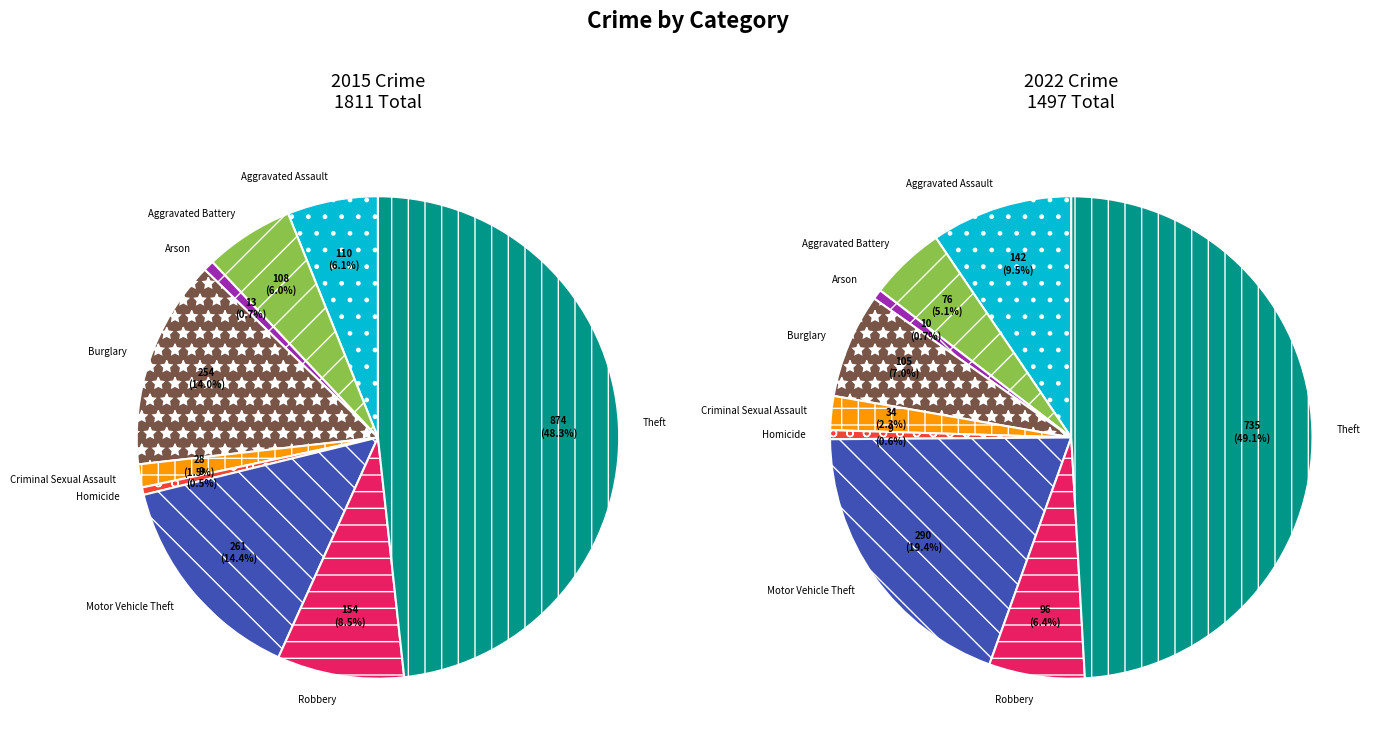

Does 5 represent more than half of the total?

No